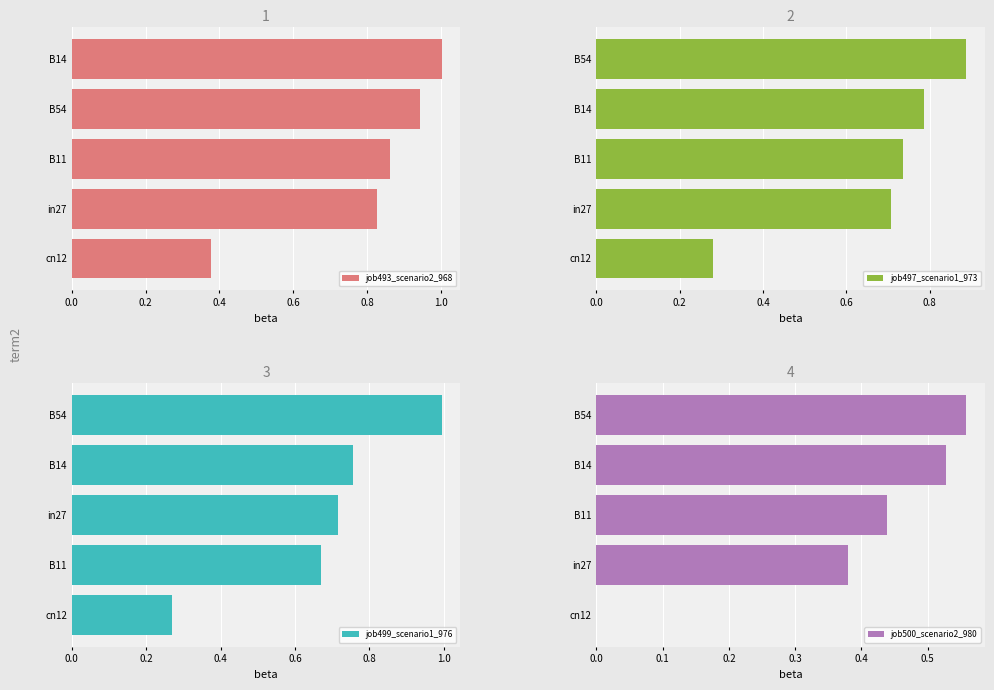

Reading left to right, transcribe all the data shown in this chart.

job493_scenario2_968: 0.4	0.8	0.9	0.9	1.0
job497_scenario1_973: 0.3	0.7	0.7	0.8	0.9
job499_scenario1_976: 0.3	0.7	0.7	0.8	1.0
job500_scenario2_980: 0.0	0.4	0.4	0.5	0.6